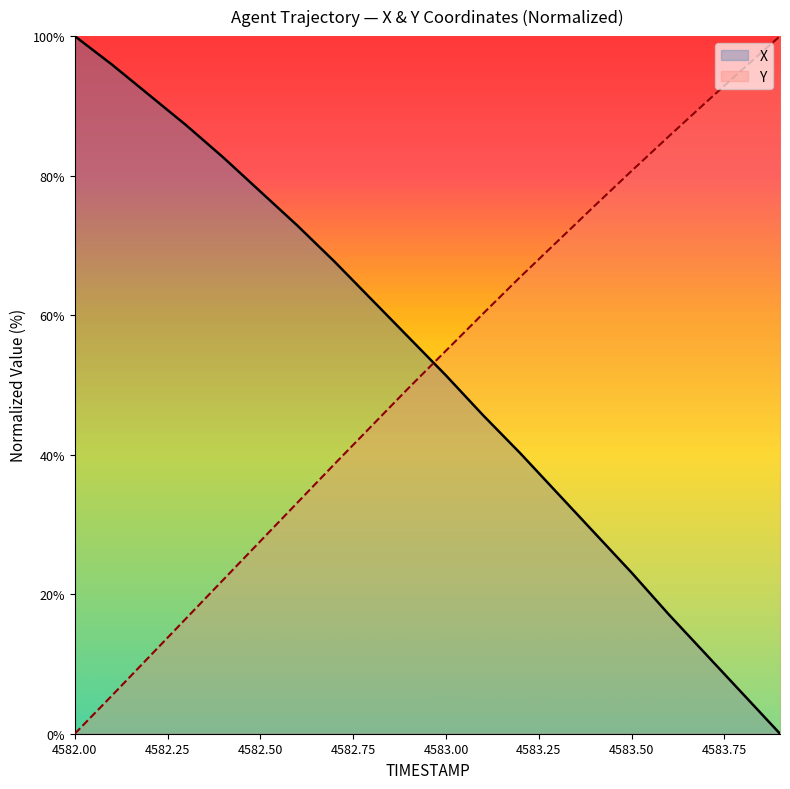

Reading left to right, what are all the values shown in this chart?

X: 4582.0=100.0	4582.1=95.9	4582.2=91.6	4582.3=87.2	4582.4=82.6	4582.5=77.7	4582.6=72.8	4582.7=67.7	4582.8=62.2	4582.9=56.8	4583.0=51.4	4583.1=45.7	4583.2=40.2	4583.3=34.5	4583.4=28.8	4583.5=23.1	4583.6=17.1	4583.7=11.4	4583.8=5.7	4583.9=0.0
Y: 4582.0=0.0	4582.1=5.5	4582.2=11.0	4582.3=16.5	4582.4=22.1	4582.5=27.6	4582.6=33.1	4582.7=38.7	4582.8=44.1	4582.9=49.6	4583.0=54.9	4583.1=60.2	4583.2=65.5	4583.3=70.6	4583.4=75.6	4583.5=80.7	4583.6=85.6	4583.7=90.5	4583.8=95.3	4583.9=100.0